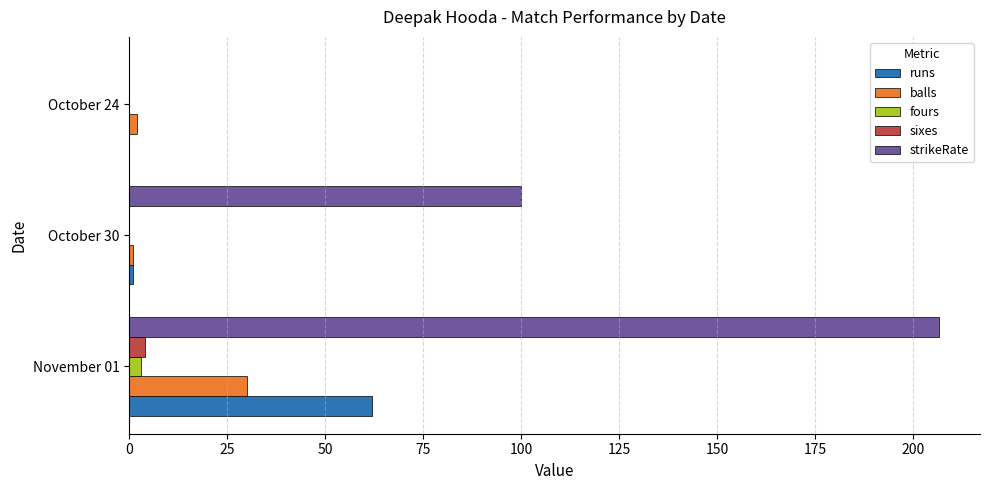

What is the greatest value displayed?

206.7